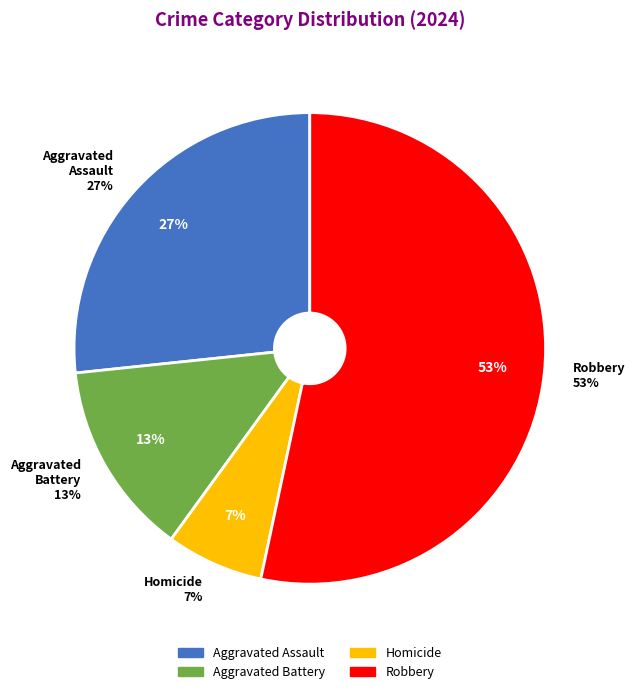

What percentage is the Aggravated Battery slice, to the nearest percent?

13%